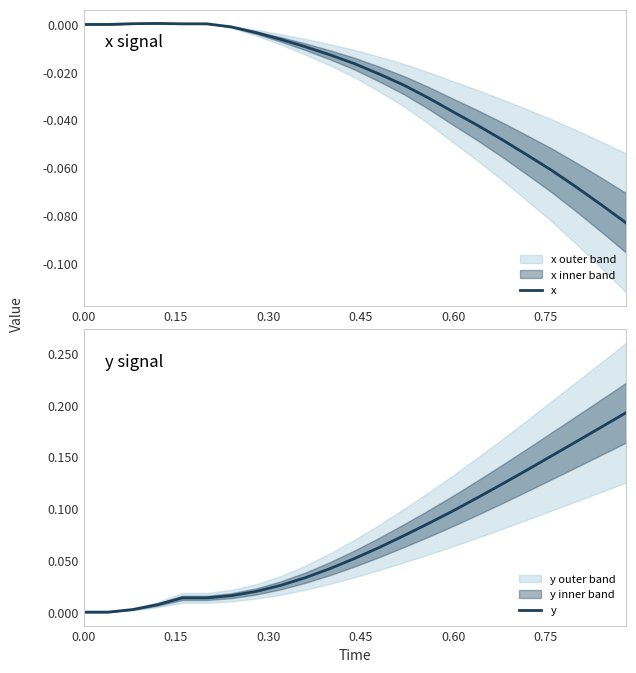

Reading right to left, list all the values displayed in this chart.

x: -0.1	-0.1	-0.1	-0.1	-0.1	-0.0	-0.0	-0.0	-0.0	-0.0	-0.0	-0.0	-0.0	-0.0	-0.0	-0.0	-0.0	0.0	0.0	0.0	0.0	0.0	0.0
y: 0.2	0.2	0.2	0.2	0.1	0.1	0.1	0.1	0.1	0.1	0.1	0.1	0.0	0.0	0.0	0.0	0.0	0.0	0.0	0.0	0.0	0.0	0.0